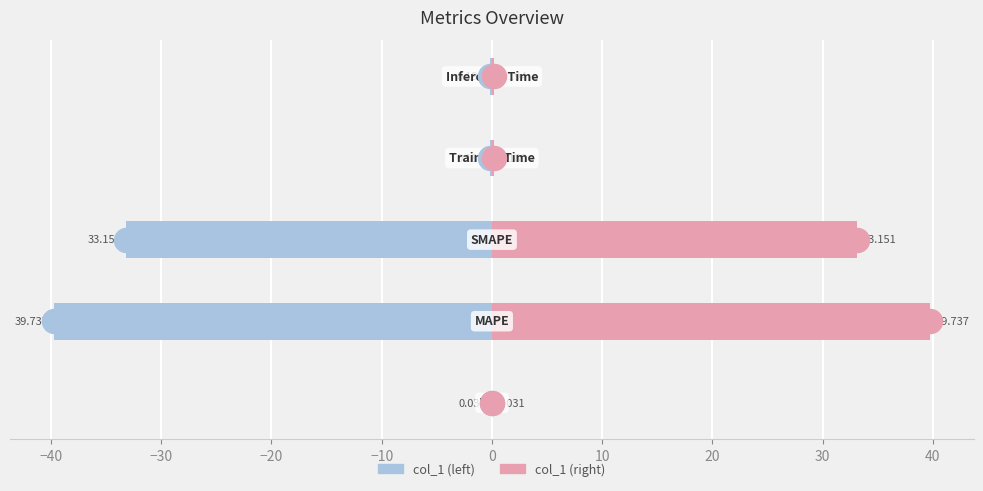

Is the value of col_1 (left) at −20 greater than the value of col_1 (right) at −40?

No